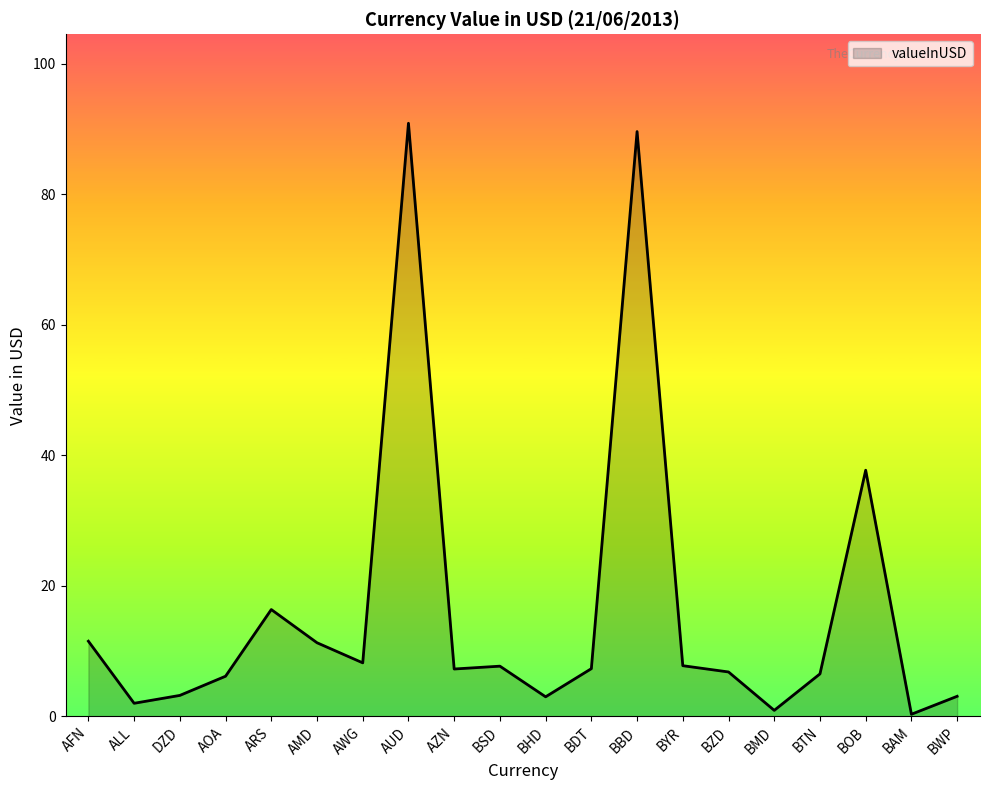

What is the difference between the maximum and second lowest values?

89.9